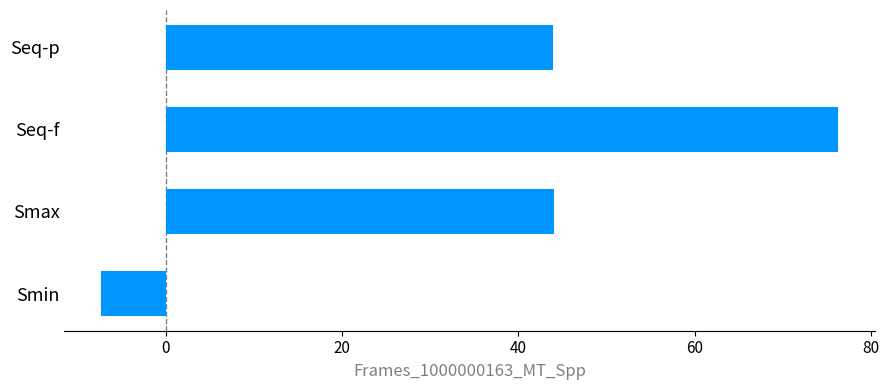

Reading bottom to top, what are all the values shown in this chart?

Smin=-7.3	Smax=44.0	Seq-f=76.2	Seq-p=44.0